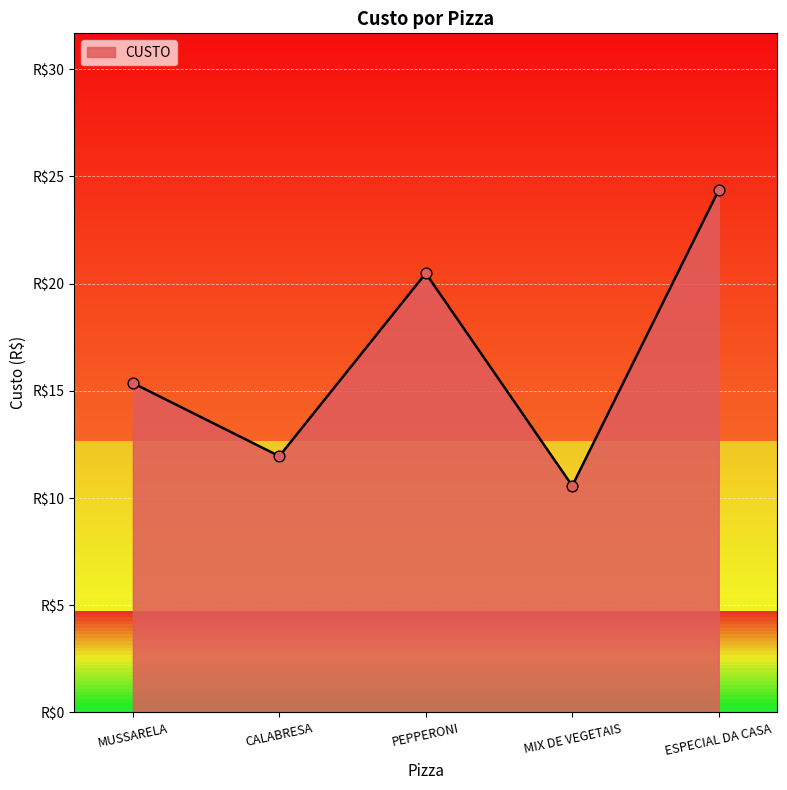

Between PEPPERONI and ESPECIAL DA CASA, which is larger?

ESPECIAL DA CASA